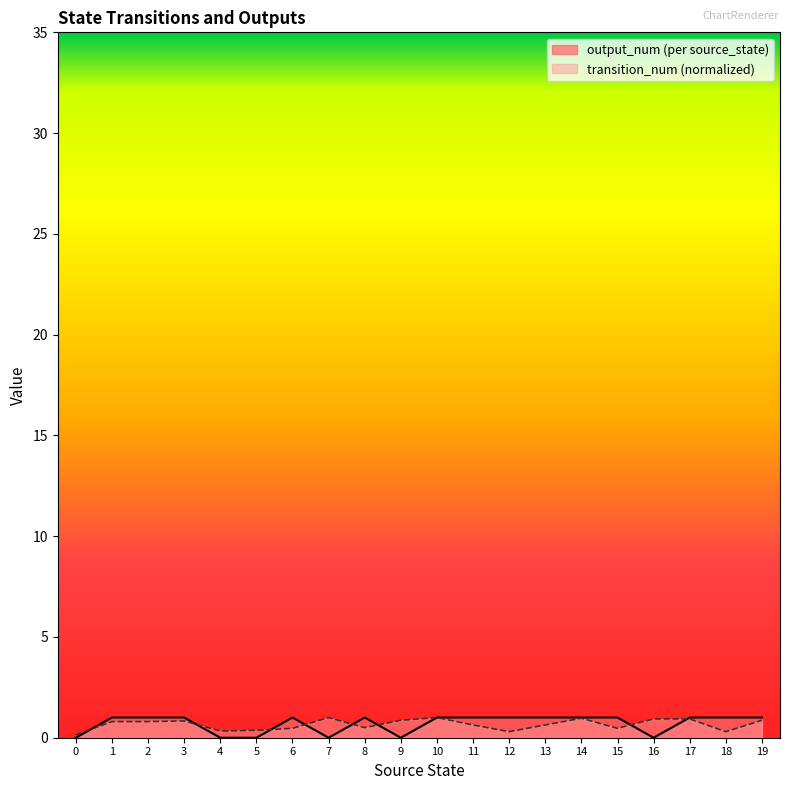

Reading left to right, what are all the values shown in this chart?

output_num (per source_state): 0.0	1.0	1.0	1.0	0.0	0.0	1.0	0.0	1.0	0.0	1.0	1.0	1.0	1.0	1.0	1.0	0.0	1.0	1.0	1.0
transition_num (normalized): 0.1	0.8	0.8	0.8	0.3	0.4	0.5	1.0	0.5	0.9	1.0	0.6	0.3	0.6	1.0	0.5	0.9	0.9	0.3	0.9